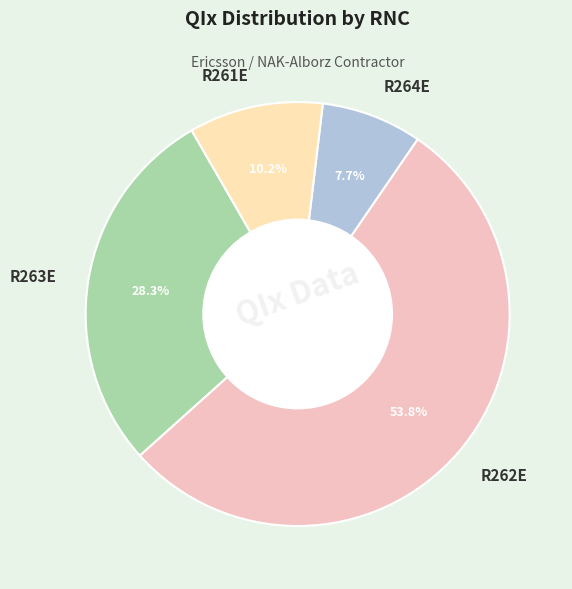

Approximately how many times larger is the value at R262E compared to R263E?

1.9